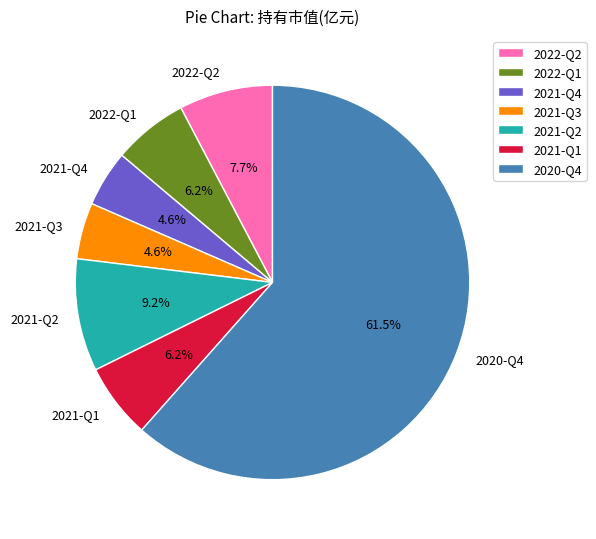

Count the number of slices in the pie.

7